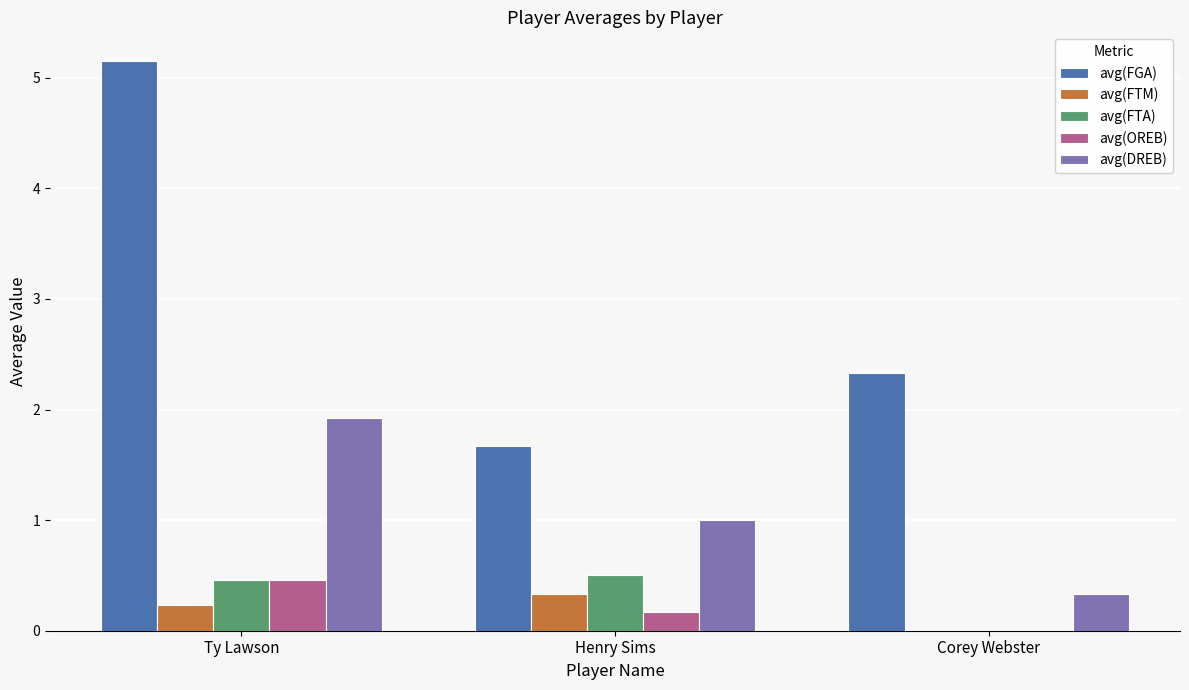

Where is avg(FGA) nearest to the value 3?

Corey Webster